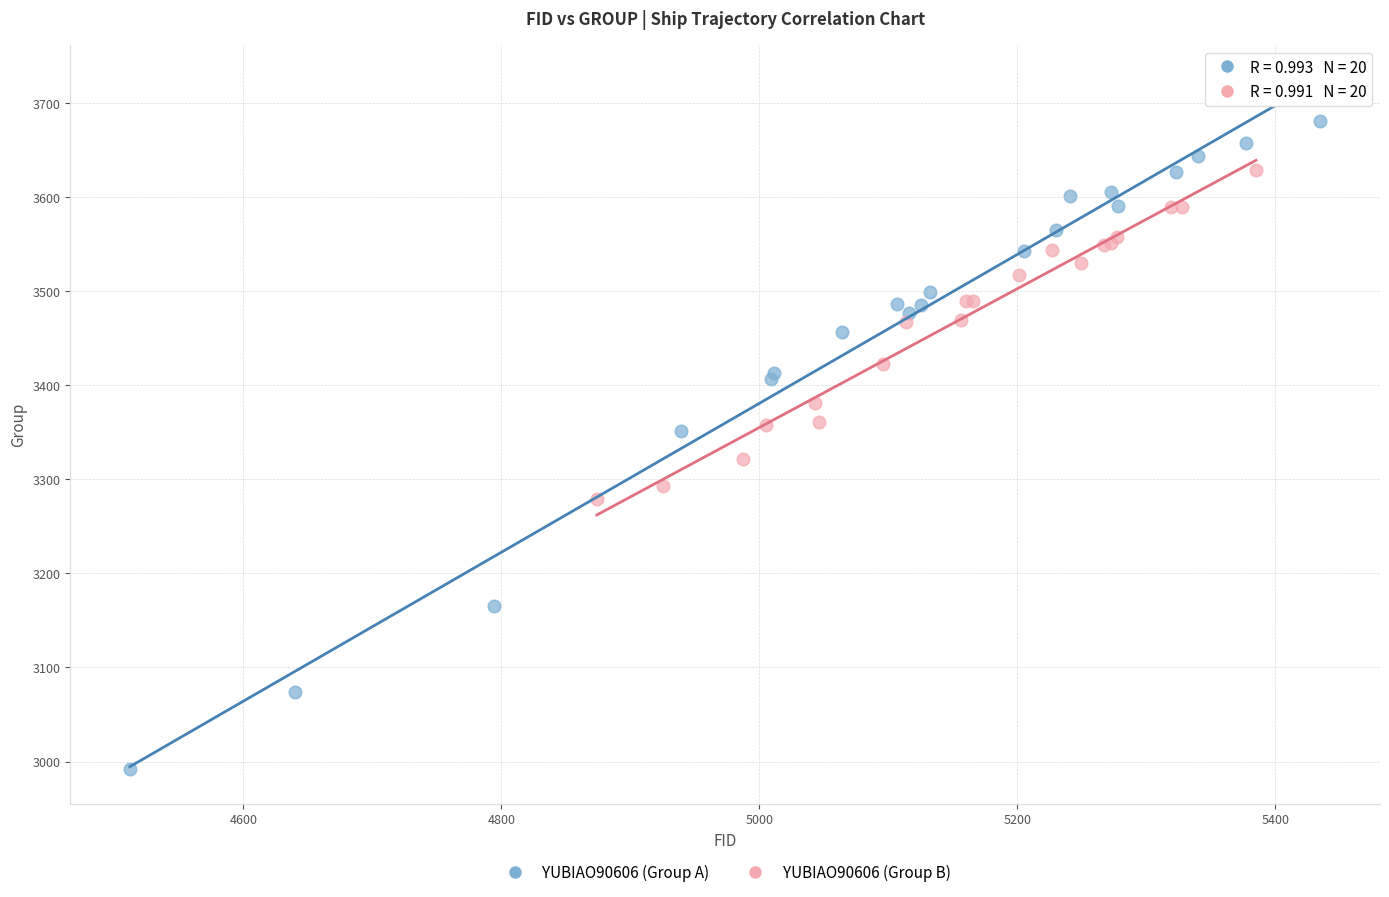

Which series reaches the maximum Y coordinate?

YUBIAO90606 (Group A)